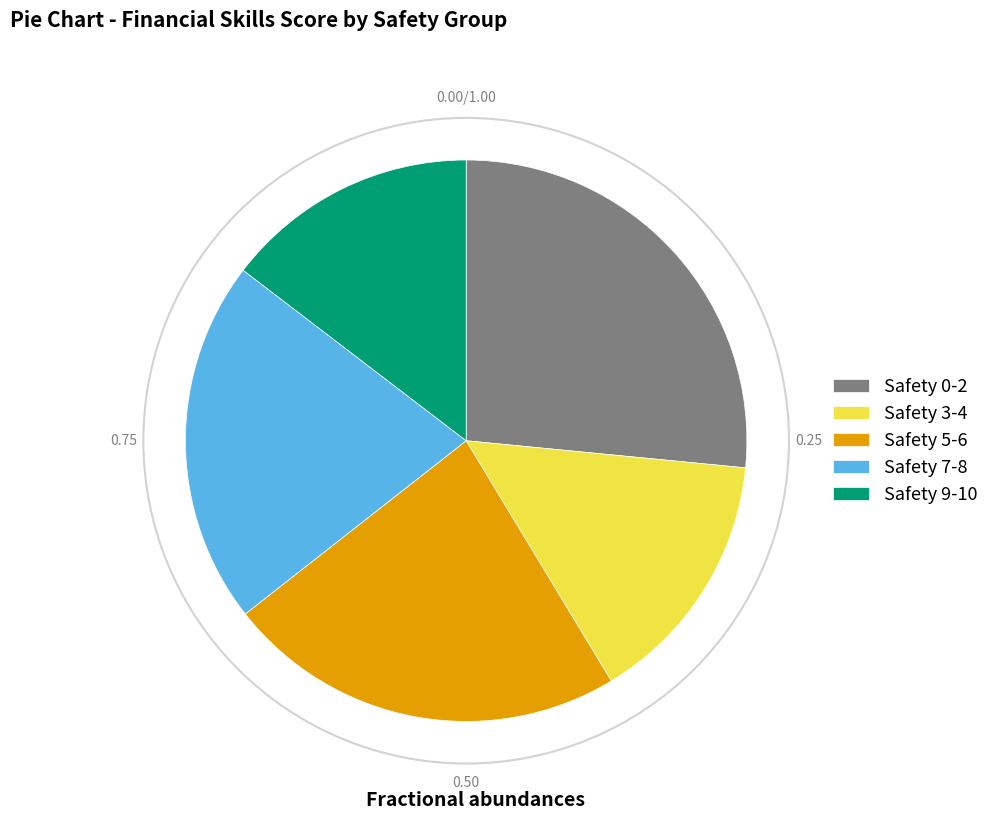

Is there a majority slice in this chart?

No